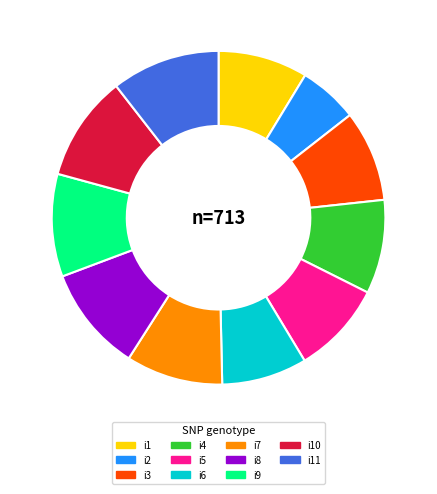

Is there any slice that represents more than half of the pie?

No